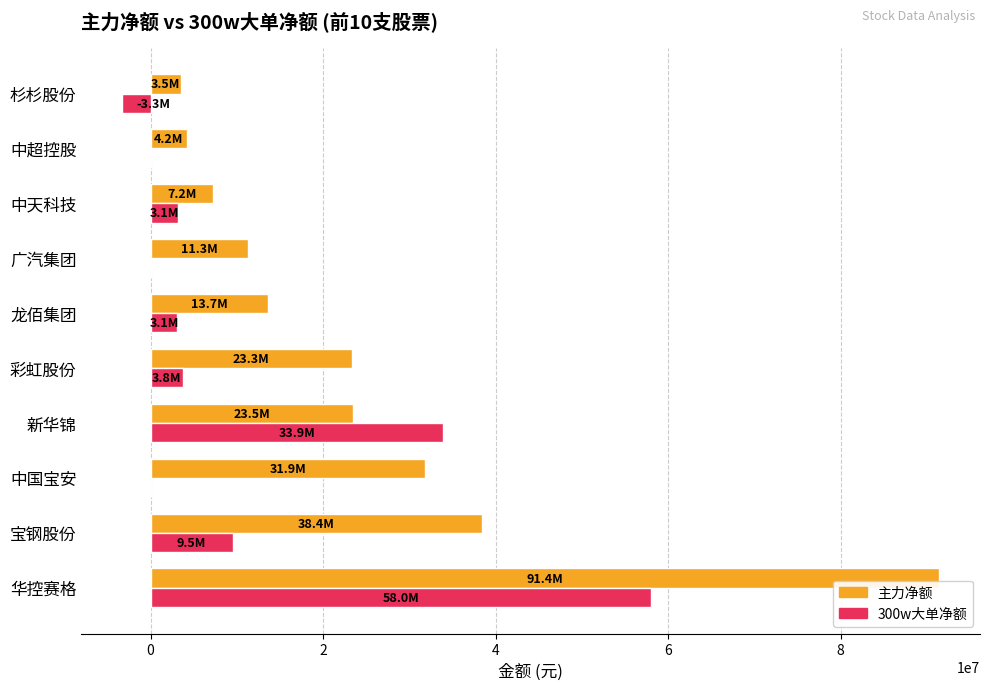

What is the total value across all series at 龙佰集团?

16791466